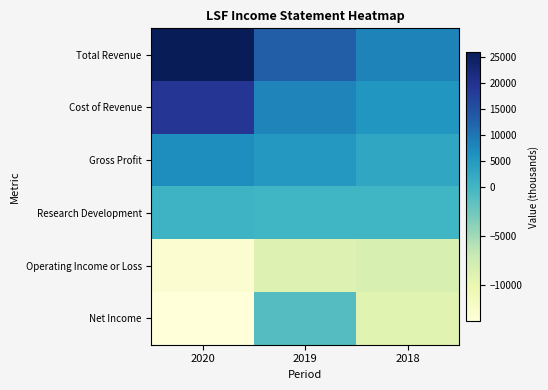

At which category is the sum across all series the highest?

2020